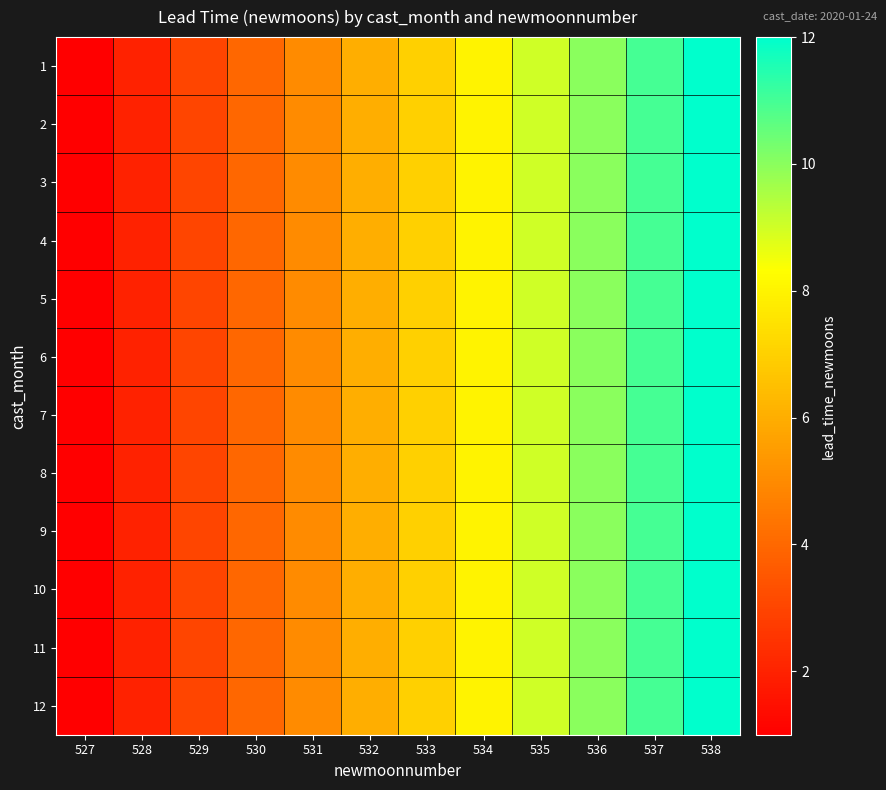

Reading right to left, what are all the values shown in this chart?

1: 538=12	537=11	536=10	535=9	534=8	533=7	532=6	531=5	530=4	529=3	528=2	527=1
2: 538=12	537=11	536=10	535=9	534=8	533=7	532=6	531=5	530=4	529=3	528=2	527=1
3: 538=12	537=11	536=10	535=9	534=8	533=7	532=6	531=5	530=4	529=3	528=2	527=1
4: 538=12	537=11	536=10	535=9	534=8	533=7	532=6	531=5	530=4	529=3	528=2	527=1
5: 538=12	537=11	536=10	535=9	534=8	533=7	532=6	531=5	530=4	529=3	528=2	527=1
6: 538=12	537=11	536=10	535=9	534=8	533=7	532=6	531=5	530=4	529=3	528=2	527=1
7: 538=12	537=11	536=10	535=9	534=8	533=7	532=6	531=5	530=4	529=3	528=2	527=1
8: 538=12	537=11	536=10	535=9	534=8	533=7	532=6	531=5	530=4	529=3	528=2	527=1
9: 538=12	537=11	536=10	535=9	534=8	533=7	532=6	531=5	530=4	529=3	528=2	527=1
10: 538=12	537=11	536=10	535=9	534=8	533=7	532=6	531=5	530=4	529=3	528=2	527=1
11: 538=12	537=11	536=10	535=9	534=8	533=7	532=6	531=5	530=4	529=3	528=2	527=1
12: 538=12	537=11	536=10	535=9	534=8	533=7	532=6	531=5	530=4	529=3	528=2	527=1